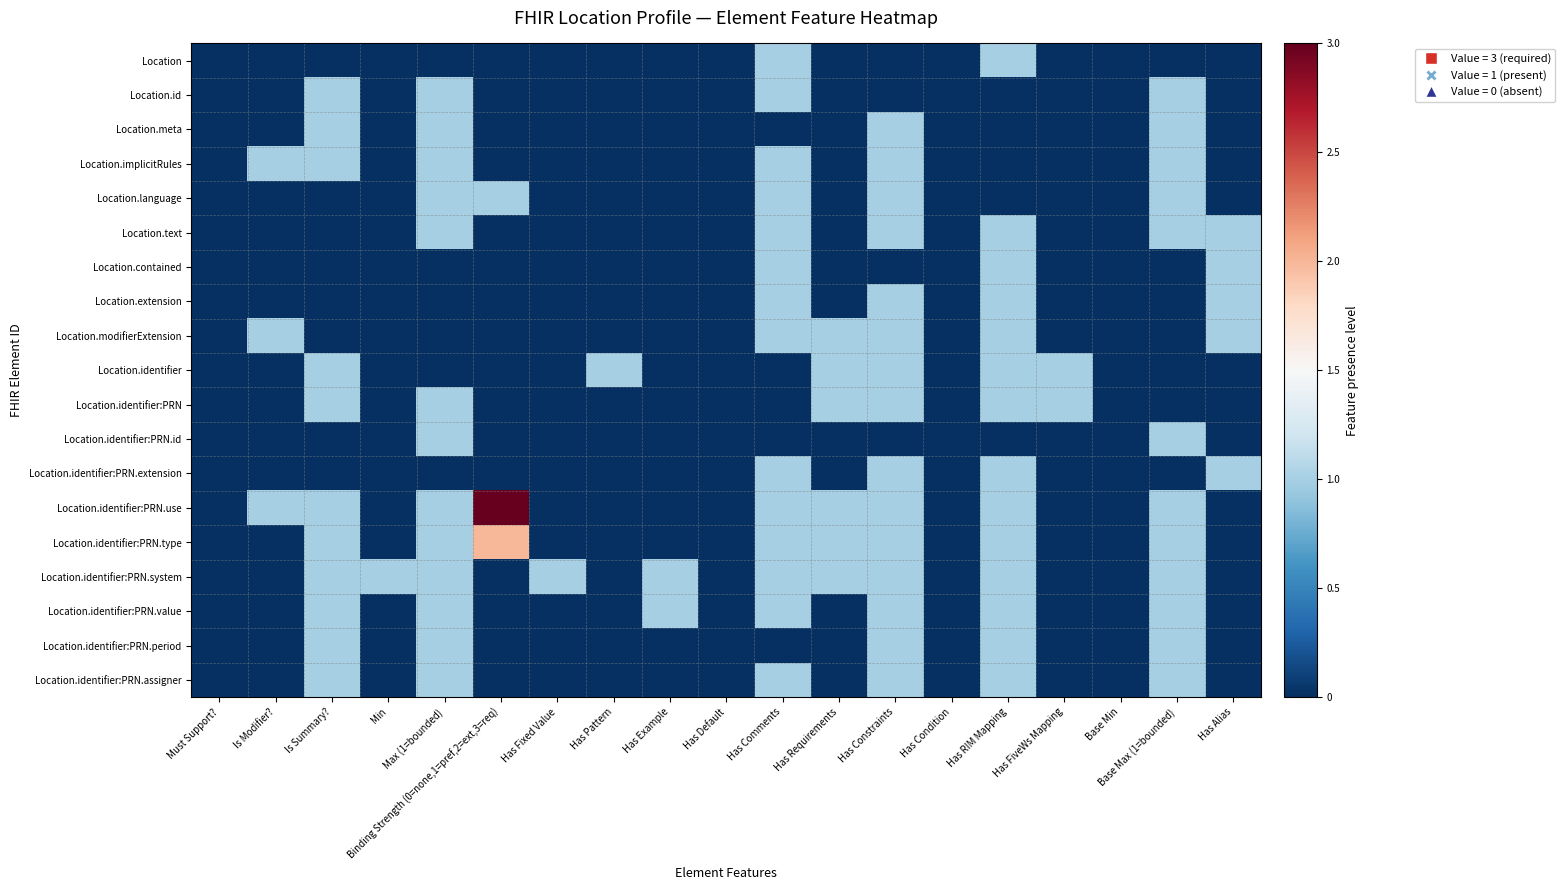

Reading left to right, list all the values displayed in this chart.

Location: Must Support?=-1.5	Is Modifier?=-1.5	Is Summary?=-1.5	Min=-1.5	Max (1=bounded)=-1.5	Binding Strength (0=none,1=pref,2=ext,3=req)=-1.5	Has Fixed Value=-1.5	Has Pattern=-1.5	Has Example=-1.5	Has Default=-1.5	Has Comments=-0.5	Has Requirements=-1.5	Has Constraints=-1.5	Has Condition=-1.5	Has RIM Mapping=-0.5	Has FiveWs Mapping=-1.5	Base Min=-1.5	Base Max (1=bounded)=-1.5	Has Alias=-1.5
Location.id: Must Support?=-1.5	Is Modifier?=-1.5	Is Summary?=-0.5	Min=-1.5	Max (1=bounded)=-0.5	Binding Strength (0=none,1=pref,2=ext,3=req)=-1.5	Has Fixed Value=-1.5	Has Pattern=-1.5	Has Example=-1.5	Has Default=-1.5	Has Comments=-0.5	Has Requirements=-1.5	Has Constraints=-1.5	Has Condition=-1.5	Has RIM Mapping=-1.5	Has FiveWs Mapping=-1.5	Base Min=-1.5	Base Max (1=bounded)=-0.5	Has Alias=-1.5
Location.meta: Must Support?=-1.5	Is Modifier?=-1.5	Is Summary?=-0.5	Min=-1.5	Max (1=bounded)=-0.5	Binding Strength (0=none,1=pref,2=ext,3=req)=-1.5	Has Fixed Value=-1.5	Has Pattern=-1.5	Has Example=-1.5	Has Default=-1.5	Has Comments=-1.5	Has Requirements=-1.5	Has Constraints=-0.5	Has Condition=-1.5	Has RIM Mapping=-1.5	Has FiveWs Mapping=-1.5	Base Min=-1.5	Base Max (1=bounded)=-0.5	Has Alias=-1.5
Location.implicitRules: Must Support?=-1.5	Is Modifier?=-0.5	Is Summary?=-0.5	Min=-1.5	Max (1=bounded)=-0.5	Binding Strength (0=none,1=pref,2=ext,3=req)=-1.5	Has Fixed Value=-1.5	Has Pattern=-1.5	Has Example=-1.5	Has Default=-1.5	Has Comments=-0.5	Has Requirements=-1.5	Has Constraints=-0.5	Has Condition=-1.5	Has RIM Mapping=-1.5	Has FiveWs Mapping=-1.5	Base Min=-1.5	Base Max (1=bounded)=-0.5	Has Alias=-1.5
Location.language: Must Support?=-1.5	Is Modifier?=-1.5	Is Summary?=-1.5	Min=-1.5	Max (1=bounded)=-0.5	Binding Strength (0=none,1=pref,2=ext,3=req)=-0.5	Has Fixed Value=-1.5	Has Pattern=-1.5	Has Example=-1.5	Has Default=-1.5	Has Comments=-0.5	Has Requirements=-1.5	Has Constraints=-0.5	Has Condition=-1.5	Has RIM Mapping=-1.5	Has FiveWs Mapping=-1.5	Base Min=-1.5	Base Max (1=bounded)=-0.5	Has Alias=-1.5
Location.text: Must Support?=-1.5	Is Modifier?=-1.5	Is Summary?=-1.5	Min=-1.5	Max (1=bounded)=-0.5	Binding Strength (0=none,1=pref,2=ext,3=req)=-1.5	Has Fixed Value=-1.5	Has Pattern=-1.5	Has Example=-1.5	Has Default=-1.5	Has Comments=-0.5	Has Requirements=-1.5	Has Constraints=-0.5	Has Condition=-1.5	Has RIM Mapping=-0.5	Has FiveWs Mapping=-1.5	Base Min=-1.5	Base Max (1=bounded)=-0.5	Has Alias=-0.5
Location.contained: Must Support?=-1.5	Is Modifier?=-1.5	Is Summary?=-1.5	Min=-1.5	Max (1=bounded)=-1.5	Binding Strength (0=none,1=pref,2=ext,3=req)=-1.5	Has Fixed Value=-1.5	Has Pattern=-1.5	Has Example=-1.5	Has Default=-1.5	Has Comments=-0.5	Has Requirements=-1.5	Has Constraints=-1.5	Has Condition=-1.5	Has RIM Mapping=-0.5	Has FiveWs Mapping=-1.5	Base Min=-1.5	Base Max (1=bounded)=-1.5	Has Alias=-0.5
Location.extension: Must Support?=-1.5	Is Modifier?=-1.5	Is Summary?=-1.5	Min=-1.5	Max (1=bounded)=-1.5	Binding Strength (0=none,1=pref,2=ext,3=req)=-1.5	Has Fixed Value=-1.5	Has Pattern=-1.5	Has Example=-1.5	Has Default=-1.5	Has Comments=-0.5	Has Requirements=-1.5	Has Constraints=-0.5	Has Condition=-1.5	Has RIM Mapping=-0.5	Has FiveWs Mapping=-1.5	Base Min=-1.5	Base Max (1=bounded)=-1.5	Has Alias=-0.5
Location.modifierExtension: Must Support?=-1.5	Is Modifier?=-0.5	Is Summary?=-1.5	Min=-1.5	Max (1=bounded)=-1.5	Binding Strength (0=none,1=pref,2=ext,3=req)=-1.5	Has Fixed Value=-1.5	Has Pattern=-1.5	Has Example=-1.5	Has Default=-1.5	Has Comments=-0.5	Has Requirements=-0.5	Has Constraints=-0.5	Has Condition=-1.5	Has RIM Mapping=-0.5	Has FiveWs Mapping=-1.5	Base Min=-1.5	Base Max (1=bounded)=-1.5	Has Alias=-0.5
Location.identifier: Must Support?=-1.5	Is Modifier?=-1.5	Is Summary?=-0.5	Min=-1.5	Max (1=bounded)=-1.5	Binding Strength (0=none,1=pref,2=ext,3=req)=-1.5	Has Fixed Value=-1.5	Has Pattern=-0.5	Has Example=-1.5	Has Default=-1.5	Has Comments=-1.5	Has Requirements=-0.5	Has Constraints=-0.5	Has Condition=-1.5	Has RIM Mapping=-0.5	Has FiveWs Mapping=-0.5	Base Min=-1.5	Base Max (1=bounded)=-1.5	Has Alias=-1.5
Location.identifier:PRN: Must Support?=-1.5	Is Modifier?=-1.5	Is Summary?=-0.5	Min=-1.5	Max (1=bounded)=-0.5	Binding Strength (0=none,1=pref,2=ext,3=req)=-1.5	Has Fixed Value=-1.5	Has Pattern=-1.5	Has Example=-1.5	Has Default=-1.5	Has Comments=-1.5	Has Requirements=-0.5	Has Constraints=-0.5	Has Condition=-1.5	Has RIM Mapping=-0.5	Has FiveWs Mapping=-0.5	Base Min=-1.5	Base Max (1=bounded)=-1.5	Has Alias=-1.5
Location.identifier:PRN.id: Must Support?=-1.5	Is Modifier?=-1.5	Is Summary?=-1.5	Min=-1.5	Max (1=bounded)=-0.5	Binding Strength (0=none,1=pref,2=ext,3=req)=-1.5	Has Fixed Value=-1.5	Has Pattern=-1.5	Has Example=-1.5	Has Default=-1.5	Has Comments=-1.5	Has Requirements=-1.5	Has Constraints=-1.5	Has Condition=-1.5	Has RIM Mapping=-1.5	Has FiveWs Mapping=-1.5	Base Min=-1.5	Base Max (1=bounded)=-0.5	Has Alias=-1.5
Location.identifier:PRN.extension: Must Support?=-1.5	Is Modifier?=-1.5	Is Summary?=-1.5	Min=-1.5	Max (1=bounded)=-1.5	Binding Strength (0=none,1=pref,2=ext,3=req)=-1.5	Has Fixed Value=-1.5	Has Pattern=-1.5	Has Example=-1.5	Has Default=-1.5	Has Comments=-0.5	Has Requirements=-1.5	Has Constraints=-0.5	Has Condition=-1.5	Has RIM Mapping=-0.5	Has FiveWs Mapping=-1.5	Base Min=-1.5	Base Max (1=bounded)=-1.5	Has Alias=-0.5
Location.identifier:PRN.use: Must Support?=-1.5	Is Modifier?=-0.5	Is Summary?=-0.5	Min=-1.5	Max (1=bounded)=-0.5	Binding Strength (0=none,1=pref,2=ext,3=req)=1.5	Has Fixed Value=-1.5	Has Pattern=-1.5	Has Example=-1.5	Has Default=-1.5	Has Comments=-0.5	Has Requirements=-0.5	Has Constraints=-0.5	Has Condition=-1.5	Has RIM Mapping=-0.5	Has FiveWs Mapping=-1.5	Base Min=-1.5	Base Max (1=bounded)=-0.5	Has Alias=-1.5
Location.identifier:PRN.type: Must Support?=-1.5	Is Modifier?=-1.5	Is Summary?=-0.5	Min=-1.5	Max (1=bounded)=-0.5	Binding Strength (0=none,1=pref,2=ext,3=req)=0.5	Has Fixed Value=-1.5	Has Pattern=-1.5	Has Example=-1.5	Has Default=-1.5	Has Comments=-0.5	Has Requirements=-0.5	Has Constraints=-0.5	Has Condition=-1.5	Has RIM Mapping=-0.5	Has FiveWs Mapping=-1.5	Base Min=-1.5	Base Max (1=bounded)=-0.5	Has Alias=-1.5
Location.identifier:PRN.system: Must Support?=-1.5	Is Modifier?=-1.5	Is Summary?=-0.5	Min=-0.5	Max (1=bounded)=-0.5	Binding Strength (0=none,1=pref,2=ext,3=req)=-1.5	Has Fixed Value=-0.5	Has Pattern=-1.5	Has Example=-0.5	Has Default=-1.5	Has Comments=-0.5	Has Requirements=-0.5	Has Constraints=-0.5	Has Condition=-1.5	Has RIM Mapping=-0.5	Has FiveWs Mapping=-1.5	Base Min=-1.5	Base Max (1=bounded)=-0.5	Has Alias=-1.5
Location.identifier:PRN.value: Must Support?=-1.5	Is Modifier?=-1.5	Is Summary?=-0.5	Min=-1.5	Max (1=bounded)=-0.5	Binding Strength (0=none,1=pref,2=ext,3=req)=-1.5	Has Fixed Value=-1.5	Has Pattern=-1.5	Has Example=-0.5	Has Default=-1.5	Has Comments=-0.5	Has Requirements=-1.5	Has Constraints=-0.5	Has Condition=-1.5	Has RIM Mapping=-0.5	Has FiveWs Mapping=-1.5	Base Min=-1.5	Base Max (1=bounded)=-0.5	Has Alias=-1.5
Location.identifier:PRN.period: Must Support?=-1.5	Is Modifier?=-1.5	Is Summary?=-0.5	Min=-1.5	Max (1=bounded)=-0.5	Binding Strength (0=none,1=pref,2=ext,3=req)=-1.5	Has Fixed Value=-1.5	Has Pattern=-1.5	Has Example=-1.5	Has Default=-1.5	Has Comments=-1.5	Has Requirements=-1.5	Has Constraints=-0.5	Has Condition=-1.5	Has RIM Mapping=-0.5	Has FiveWs Mapping=-1.5	Base Min=-1.5	Base Max (1=bounded)=-0.5	Has Alias=-1.5
Location.identifier:PRN.assigner: Must Support?=-1.5	Is Modifier?=-1.5	Is Summary?=-0.5	Min=-1.5	Max (1=bounded)=-0.5	Binding Strength (0=none,1=pref,2=ext,3=req)=-1.5	Has Fixed Value=-1.5	Has Pattern=-1.5	Has Example=-1.5	Has Default=-1.5	Has Comments=-0.5	Has Requirements=-1.5	Has Constraints=-0.5	Has Condition=-1.5	Has RIM Mapping=-0.5	Has FiveWs Mapping=-1.5	Base Min=-1.5	Base Max (1=bounded)=-0.5	Has Alias=-1.5